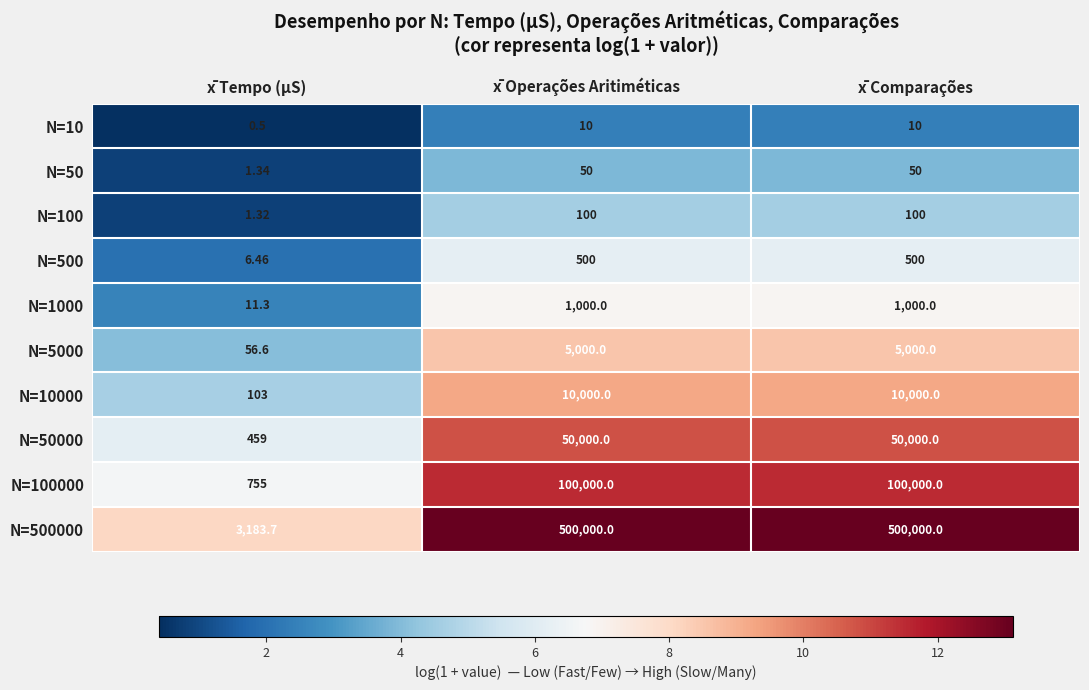

What is the total value across all series at x̄ Tempo (μS)?

4578.2